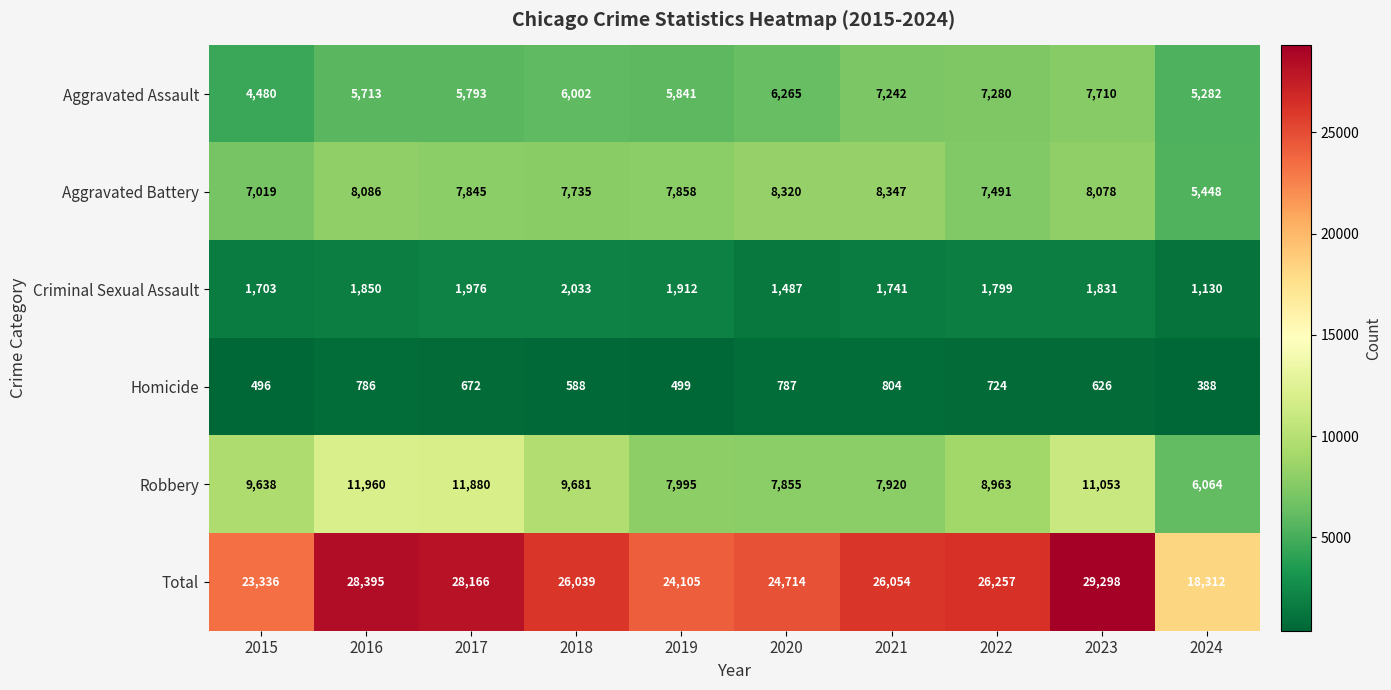

At which label is Total closest to 23805?

2019